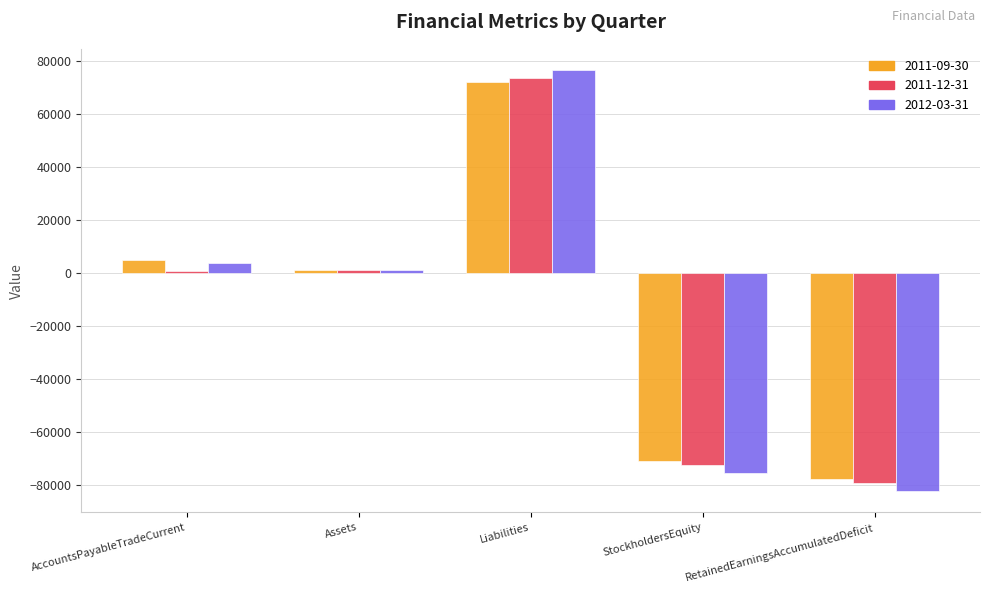

Does the chart contain any negative values?

Yes